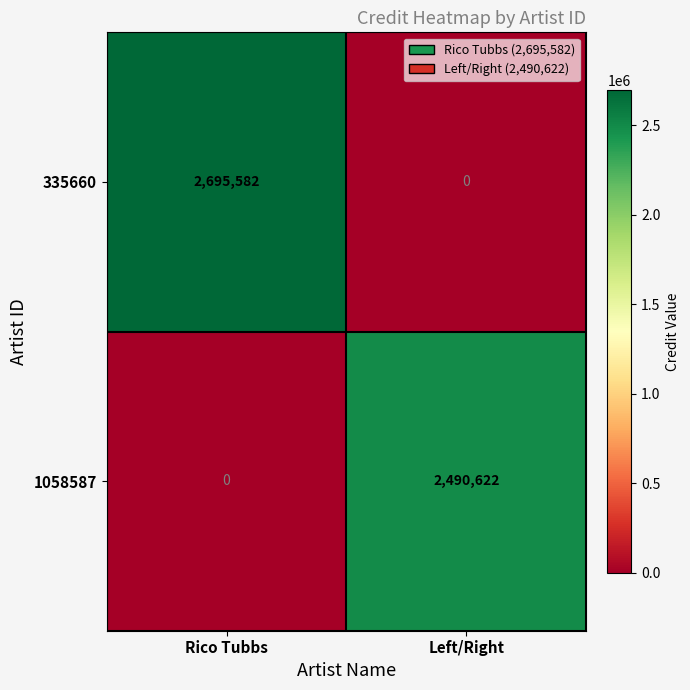

What is the average value of the 1058587 series?

1245311